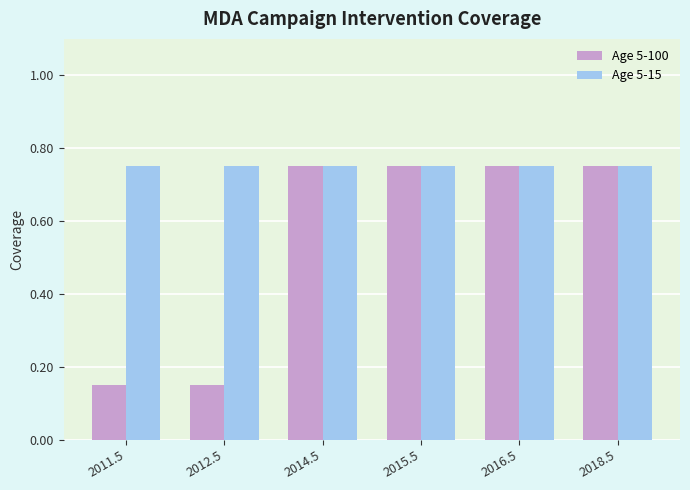

What is the sum of all Age 5-15 values?

4.5